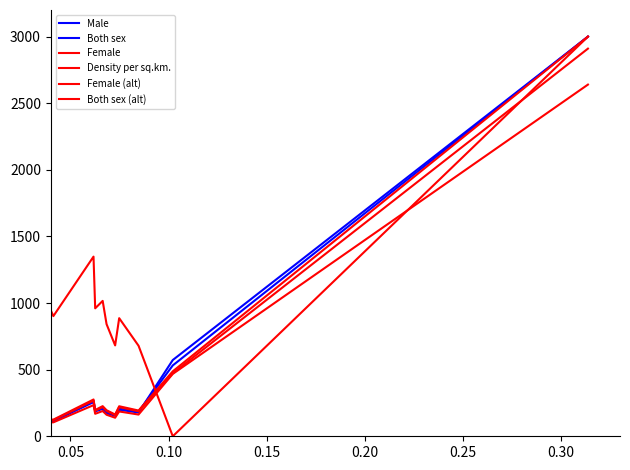

How many interior local valleys does the Both sex series have?

4